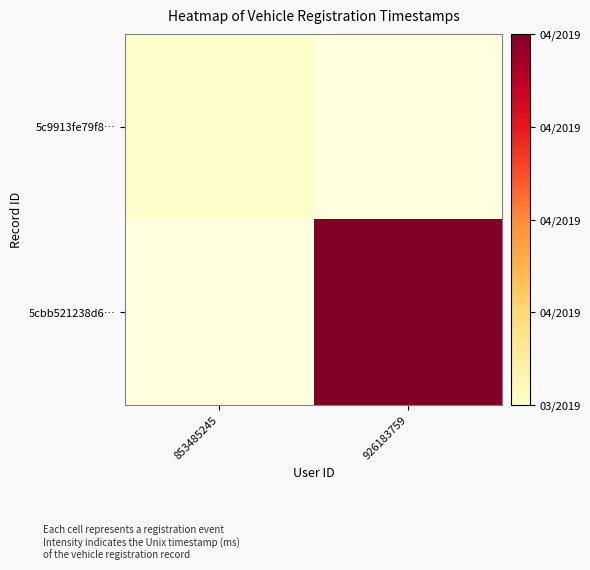

Which has a higher value, 926183759 or 853485245?

853485245